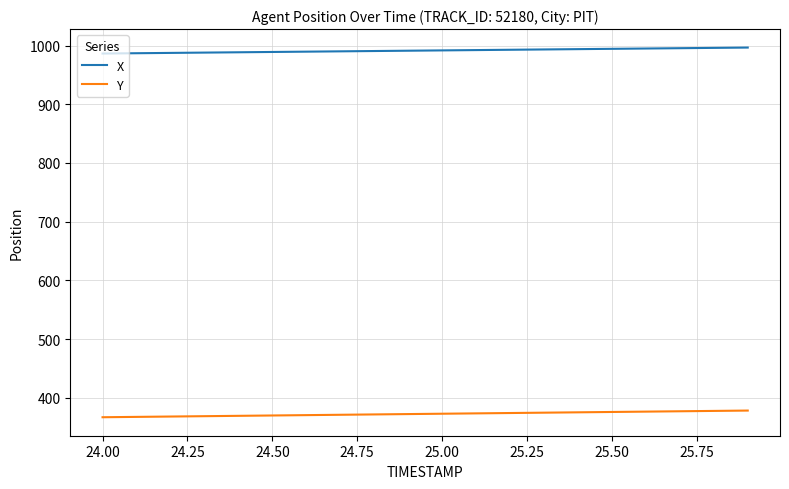

What is the maximum value for X?

996.5